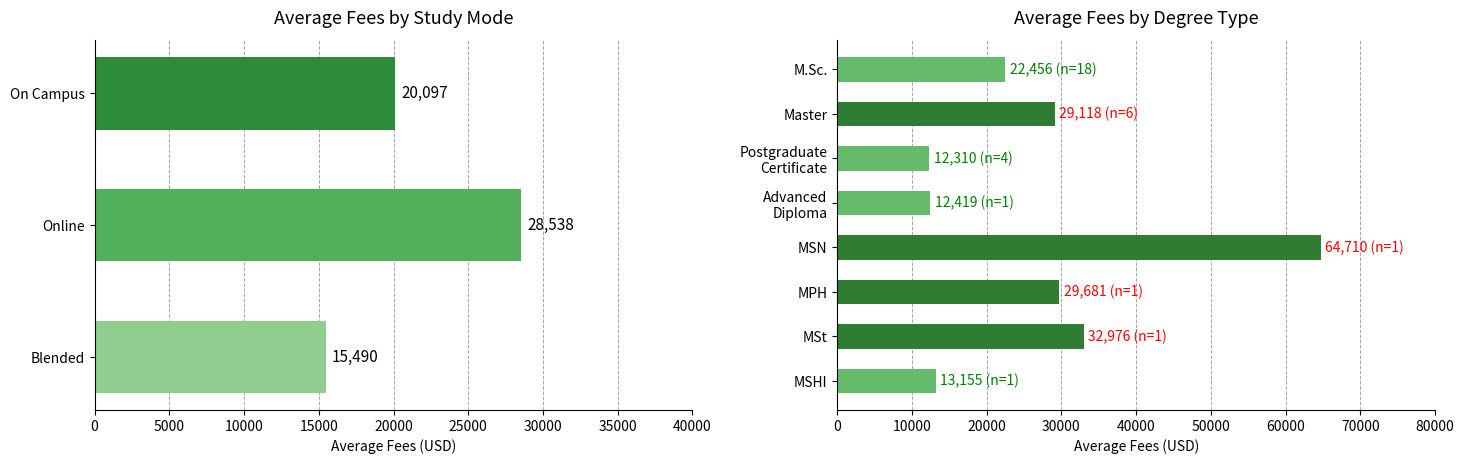

What is the difference between the second highest and second lowest values?

20557